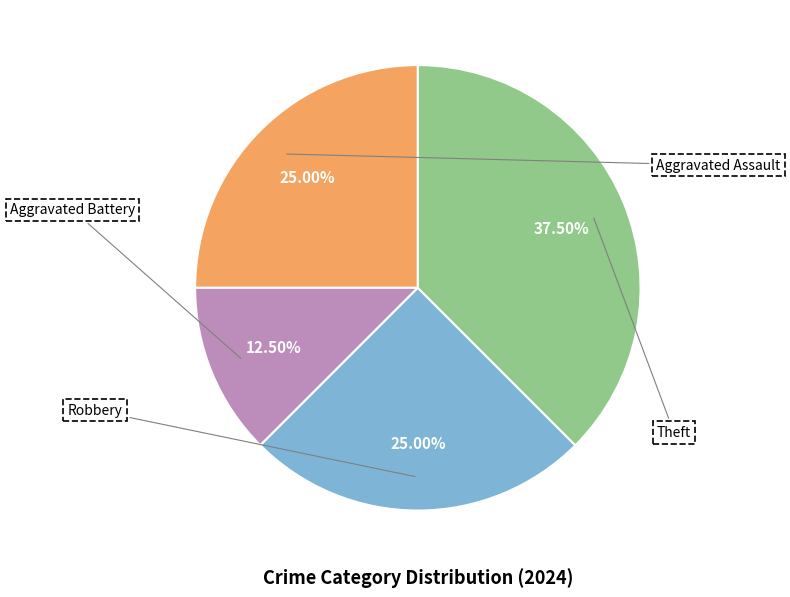

Is the sum of Theft and Aggravated Assault greater than half?

Yes